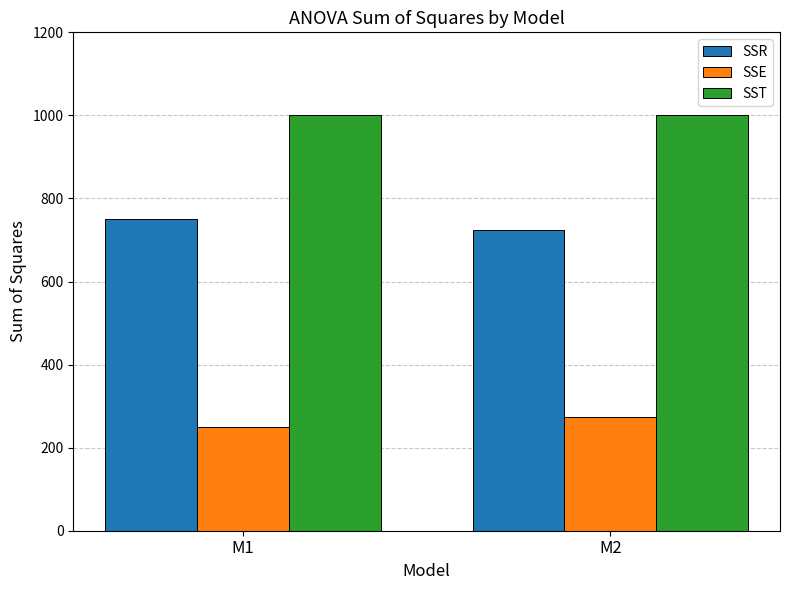

What is the spread (max minus min) of values at M2?

725